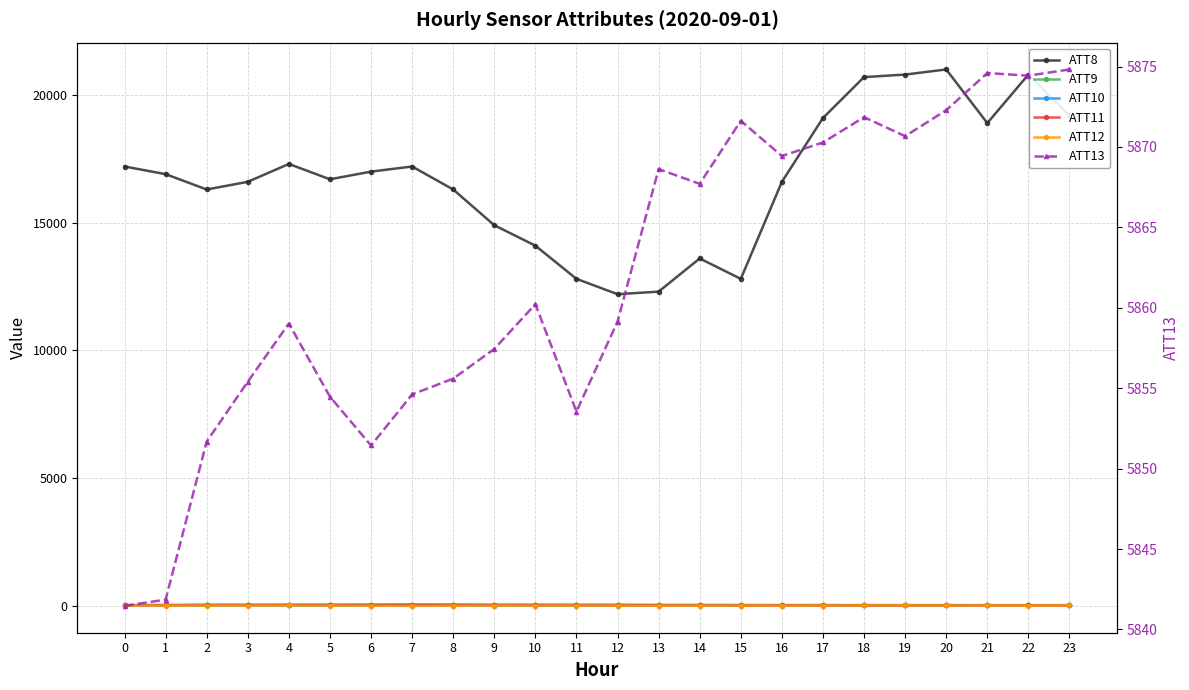

True or false: ATT12 has a value of 10.9 at 14.

False